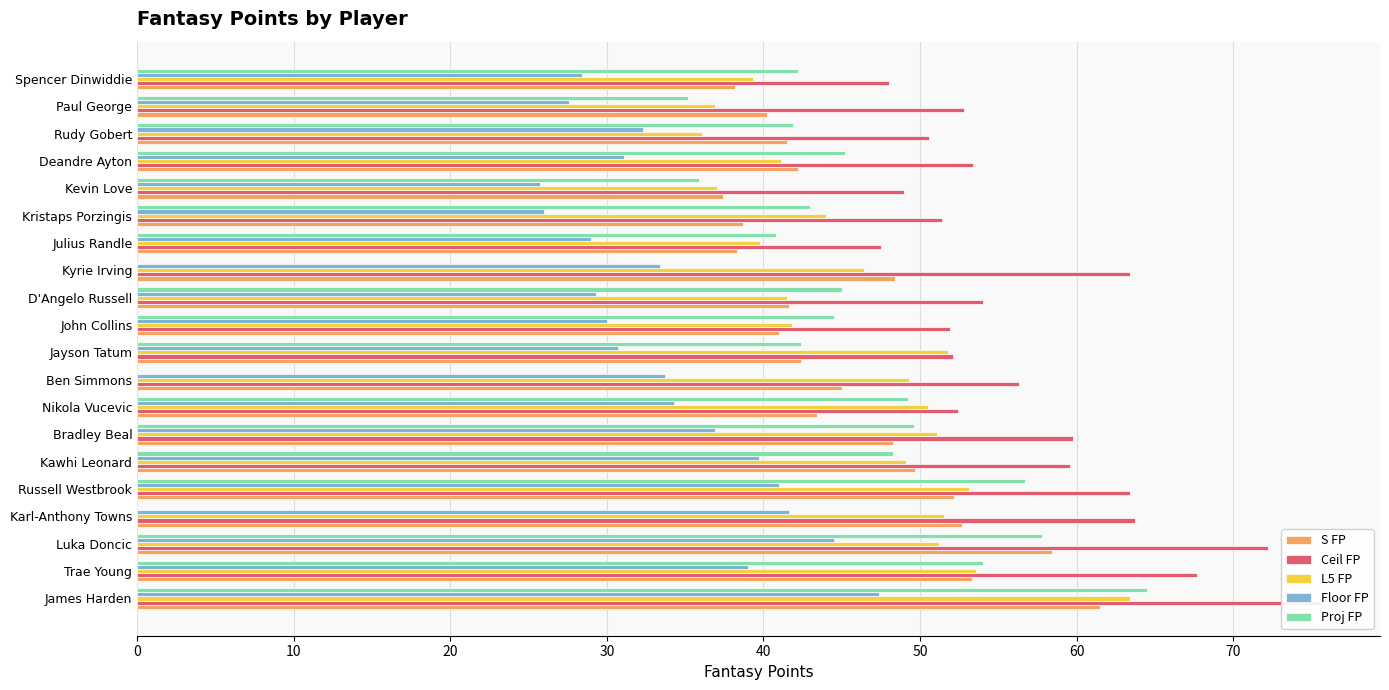

Reading left to right, transcribe all the data shown in this chart.

S FP: 61.5	53.3	58.4	52.7	52.2	49.7	48.3	43.4	45.0	42.4	41.0	41.6	48.4	38.3	38.7	37.4	42.2	41.5	40.2	38.2
Ceil FP: 75.6	67.7	72.2	63.7	63.4	59.6	59.8	52.4	56.3	52.1	51.9	54.0	63.4	47.5	51.4	49.0	53.4	50.6	52.8	48.0
L5 FP: 63.4	53.6	51.2	51.5	53.1	49.1	51.1	50.5	49.3	51.8	41.8	41.5	46.4	39.8	44.0	37.0	41.1	36.1	36.9	39.3
Floor FP: 47.4	39.0	44.5	41.6	41.0	39.7	36.9	34.3	33.7	30.7	30.0	29.3	33.4	29.0	26.0	25.7	31.1	32.3	27.6	28.4
Proj FP: 64.5	54.0	57.8	0.0	56.7	48.3	49.6	49.2	0.0	42.4	44.5	45.0	0.0	40.8	43.0	35.9	45.2	41.9	35.2	42.2